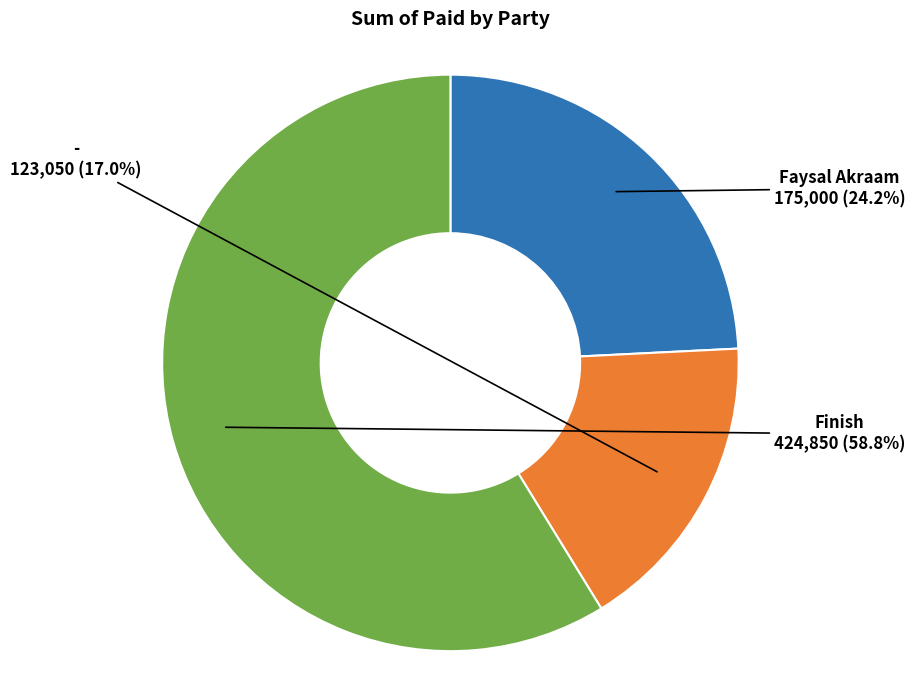

What percentage is the Finish slice, to the nearest percent?

59%